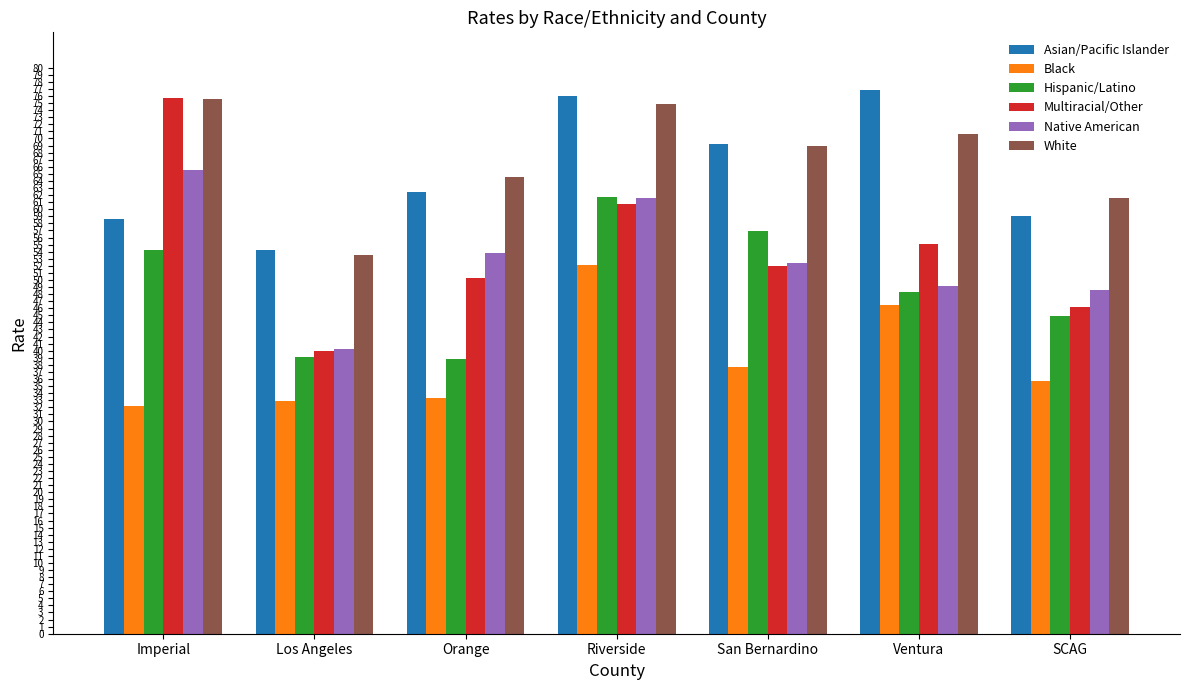

Which label corresponds to the smallest value in the chart?

Imperial